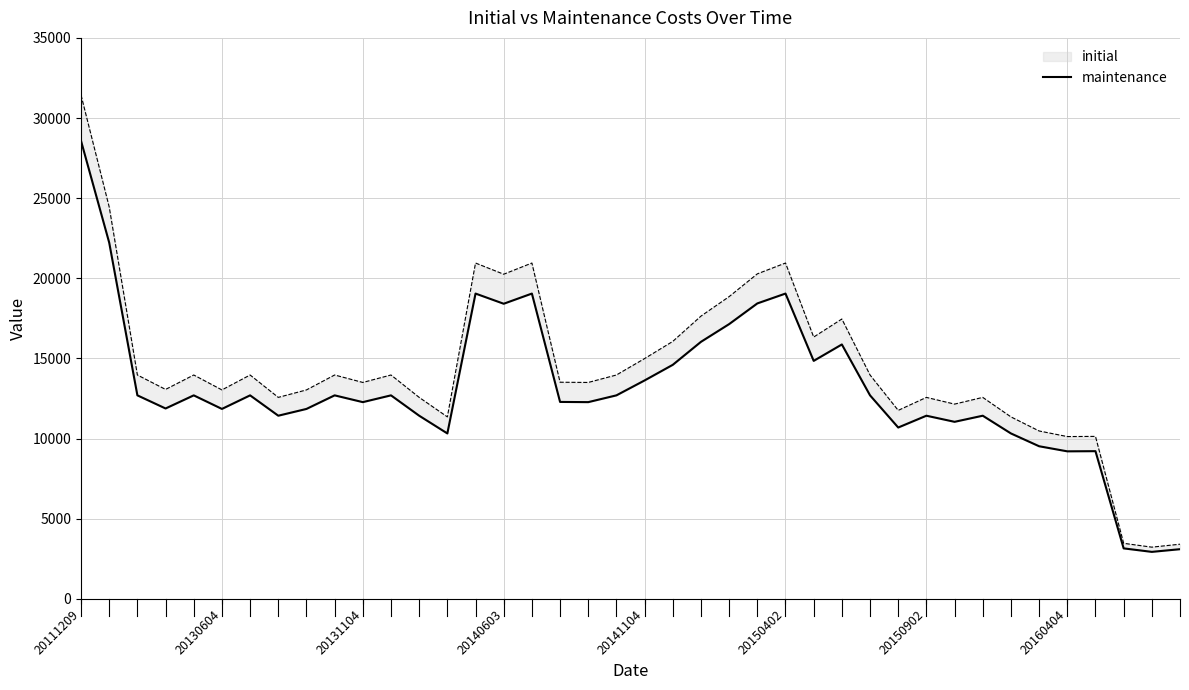

What position from the right is 9?

31